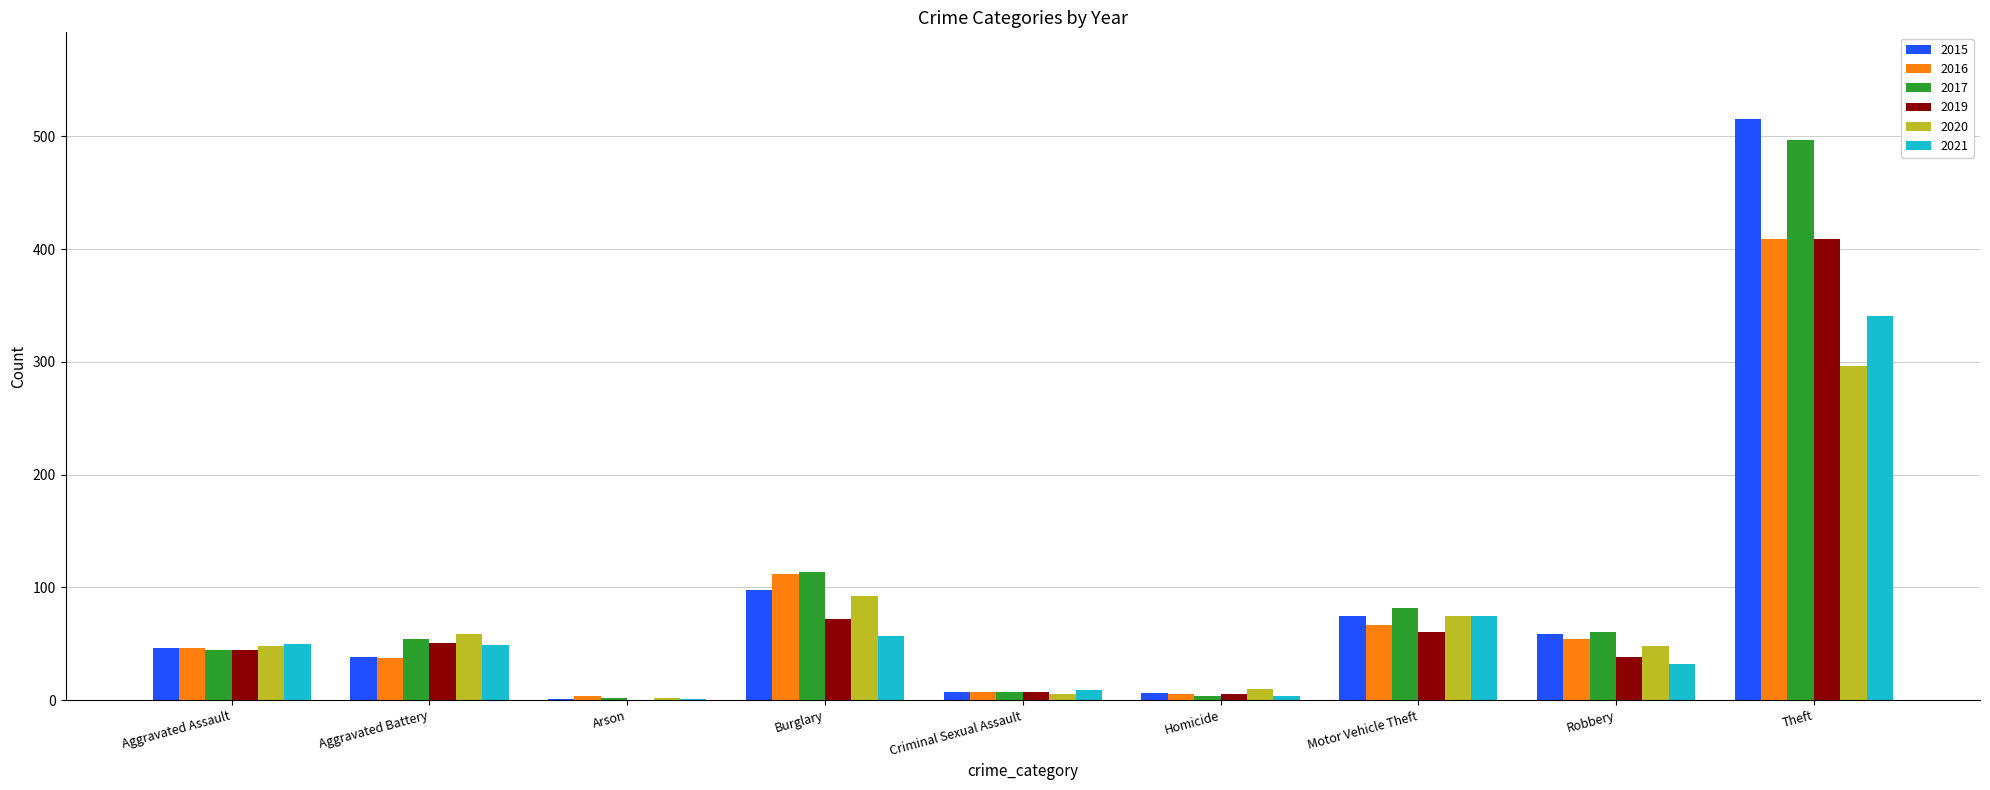

What is the sum of the 2017 values at Burglary and Motor Vehicle Theft?

196